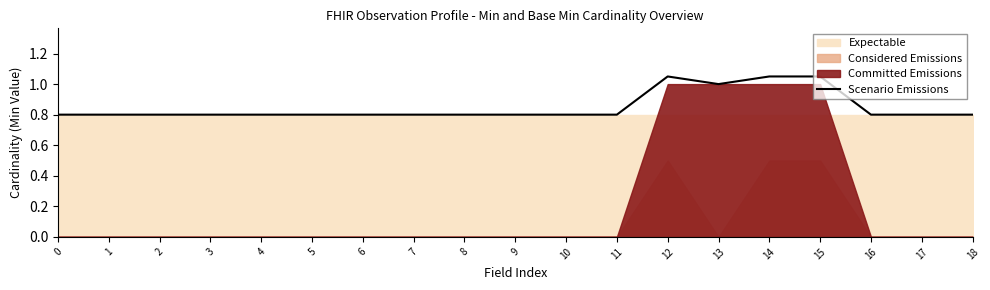

Reading left to right, list all the values displayed in this chart.

0=0.8	1=0.8	2=0.8	3=0.8	4=0.8	5=0.8	6=0.8	7=0.8	8=0.8	9=0.8	10=0.8	11=0.8	12=1.1	13=1.0	14=1.1	15=1.1	16=0.8	17=0.8	18=0.8